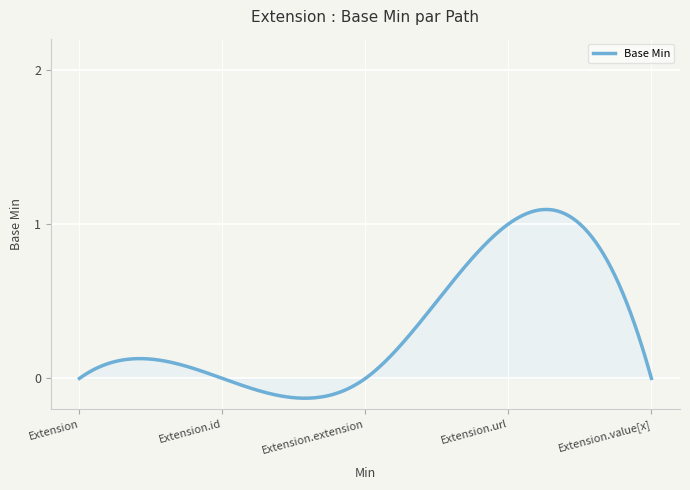

What is the difference between the maximum and minimum values?

1.2